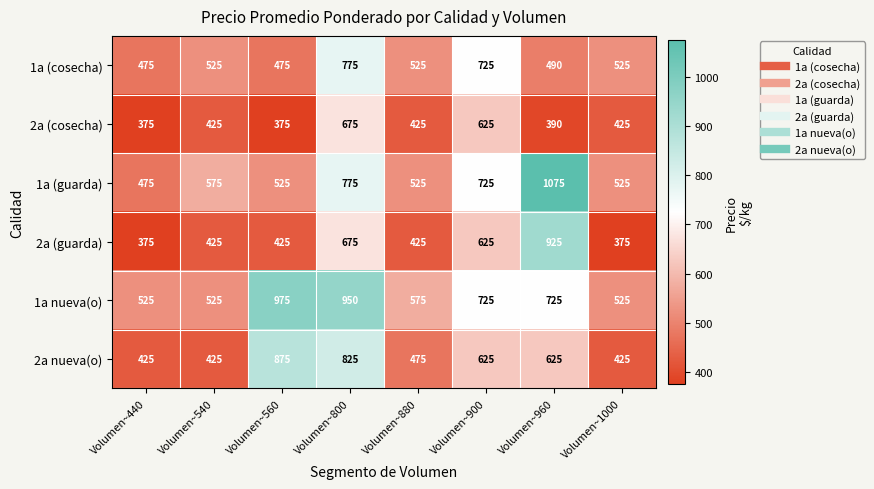

What is the minimum value shown in the chart?

375